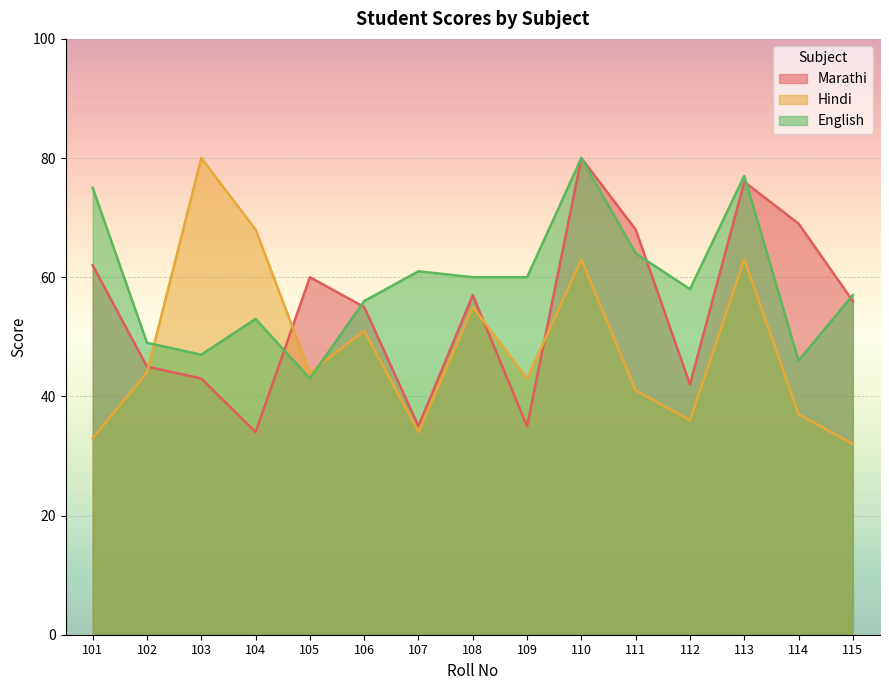

Is it true that English equals 47 at 103?

True